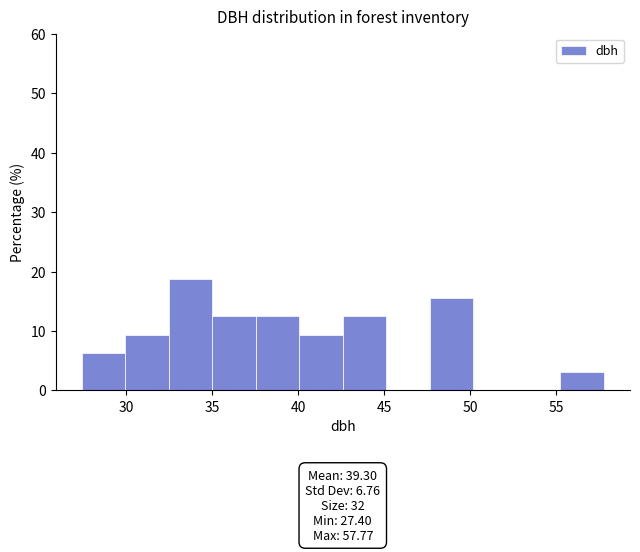

Over which range of the x-axis is the bar tallest?

32.5 to 35.0